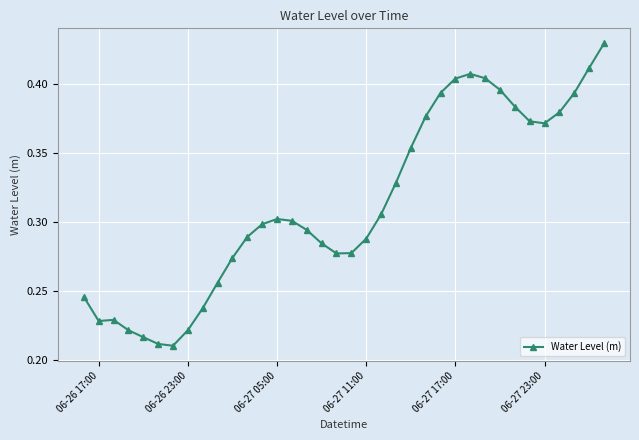

Count the values in the range 0 to 1.

36